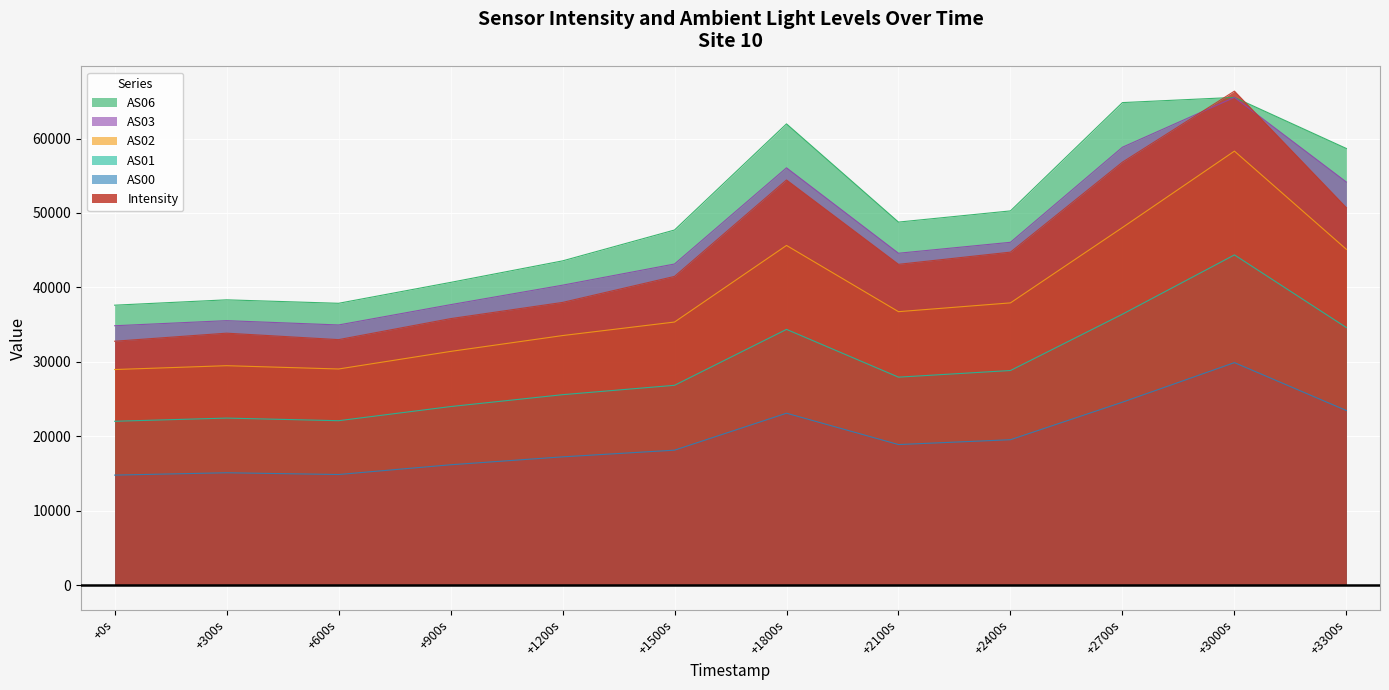

Reading left to right, transcribe all the data shown in this chart.

Intensity: 32763.4	33847.0	32978.8	35800.4	37978.8	41474.9	54435.0	43099.7	44737.3	56829.7	66375.4	50706.5
AS00: 14771.0	15087.0	14851.0	16160.0	17225.0	18124.0	23092.0	18877.0	19529.0	24573.0	29890.0	23447.0
AS01: 22007.0	22435.0	22083.0	23983.0	25579.0	26841.0	34358.0	27936.0	28829.0	36399.0	44366.0	34598.0
AS02: 28960.0	29476.0	29034.0	31395.0	33525.0	35343.0	45638.0	36737.0	37918.0	48045.0	58315.0	45111.0
AS03: 34845.0	35530.0	34951.0	37679.0	40298.0	43143.0	56069.0	44591.0	46060.0	58840.0	65535.0	54156.0
AS06: 37608.0	38329.0	37863.0	40670.0	43563.0	47711.0	61976.0	48777.0	50280.0	64836.0	65535.0	58666.0